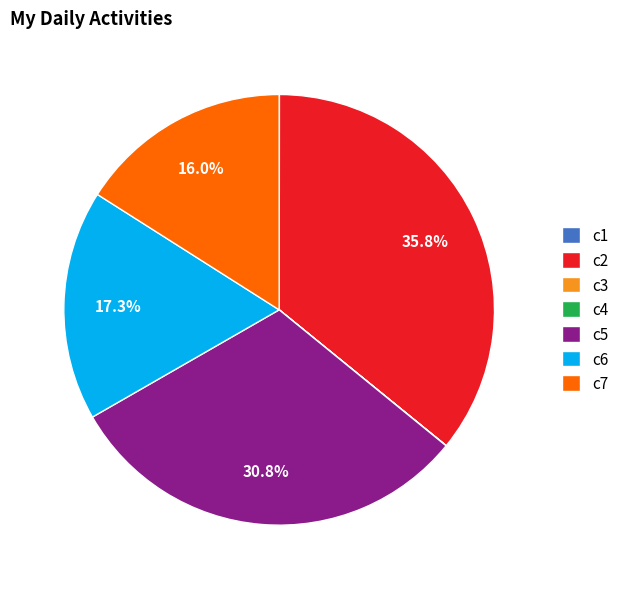

Which category has the biggest portion of the pie?

c2